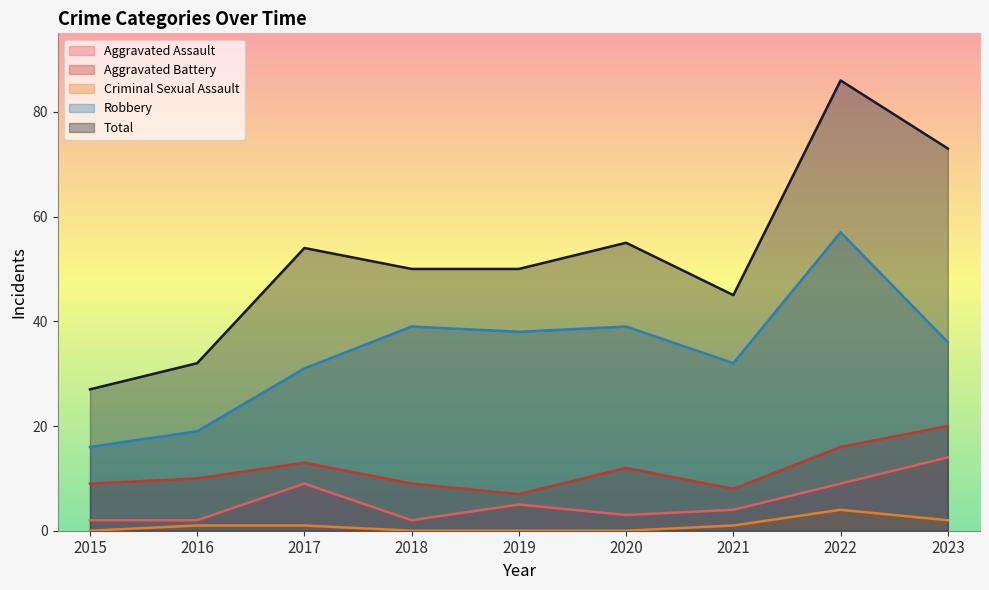

True or false: Criminal Sexual Assault and Aggravated Assault intersect in this chart.

False